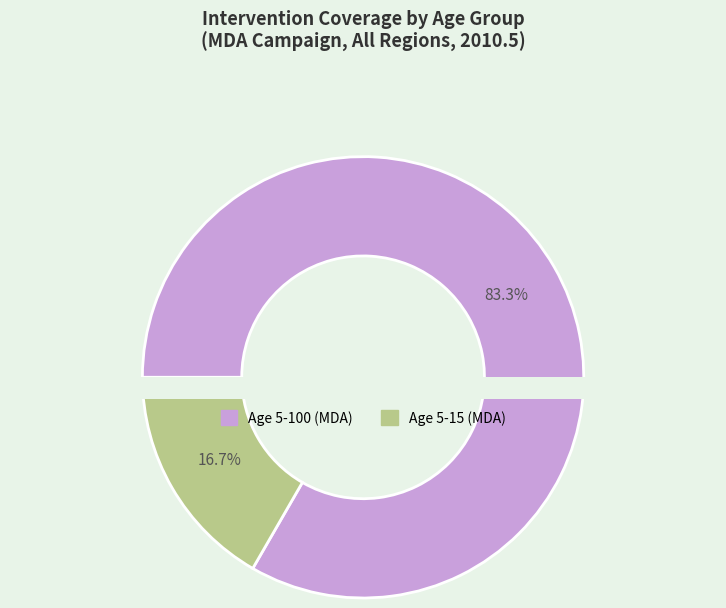

What is the change in value from Age 5-100 (MDA) to Age 5-15 (MDA)?

-0.6